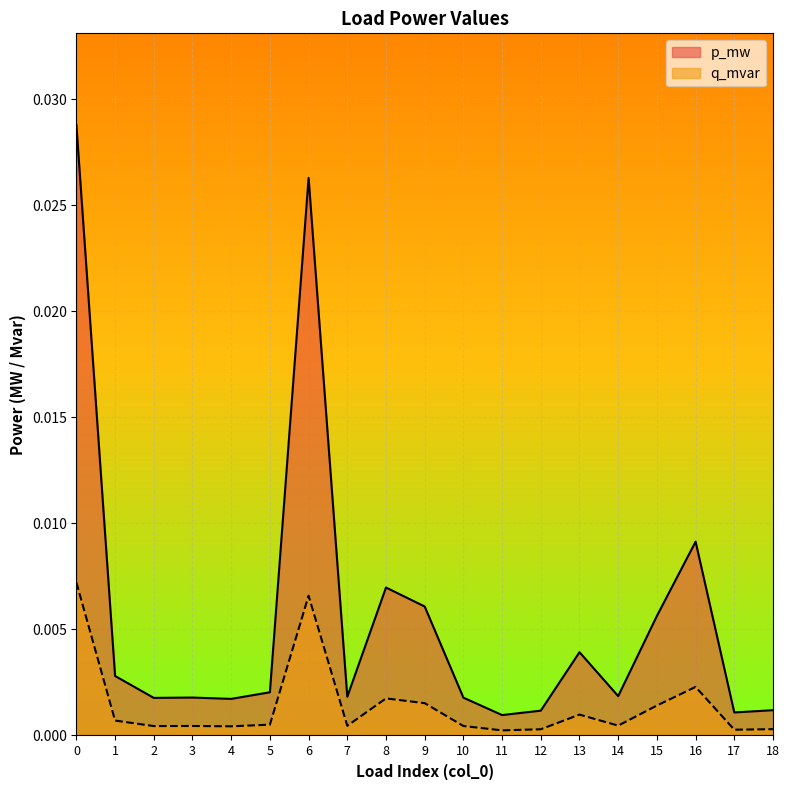

True or false: p_mw and q_mvar intersect in this chart.

False